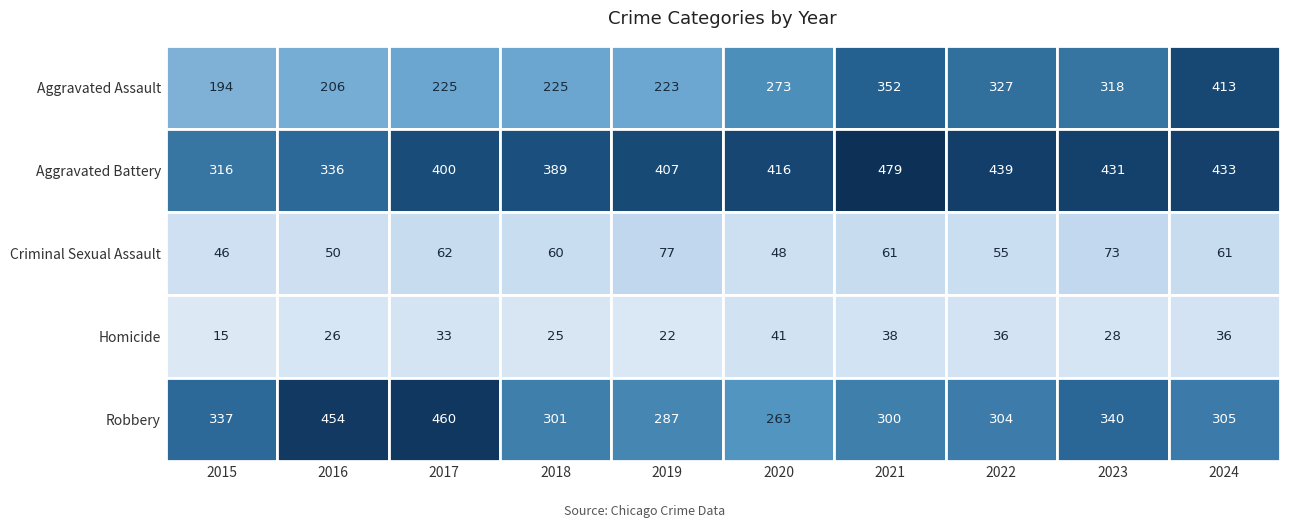

At how many categories does at least one series exceed 181?

10